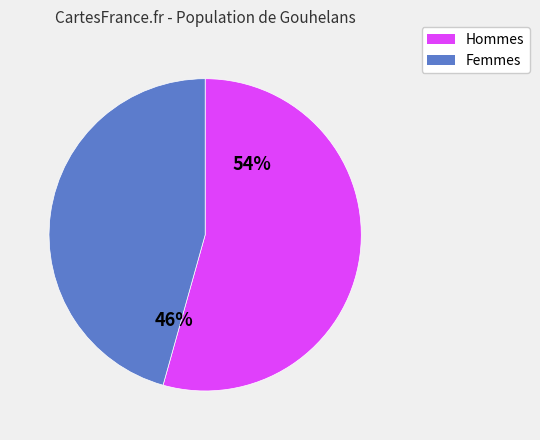

Does any single category account for the majority?

Yes